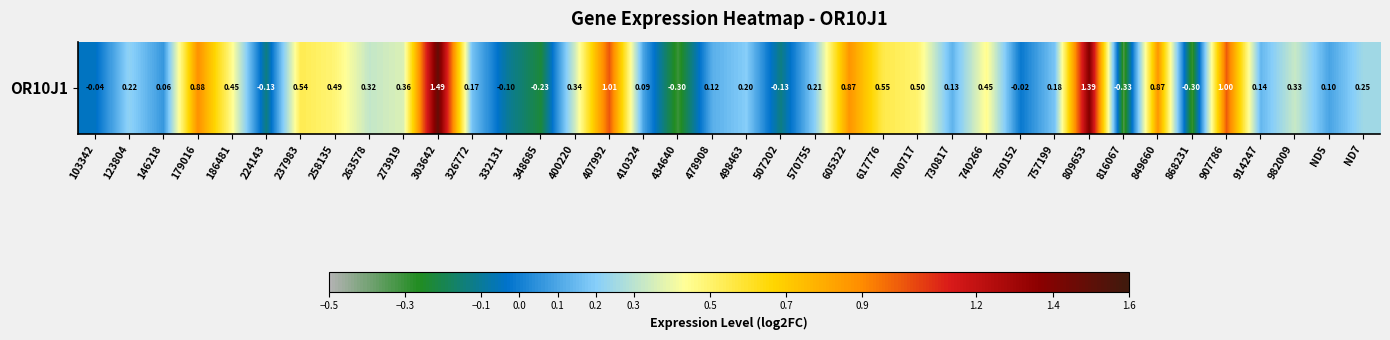

What is the minimum value shown in the chart?

-0.3